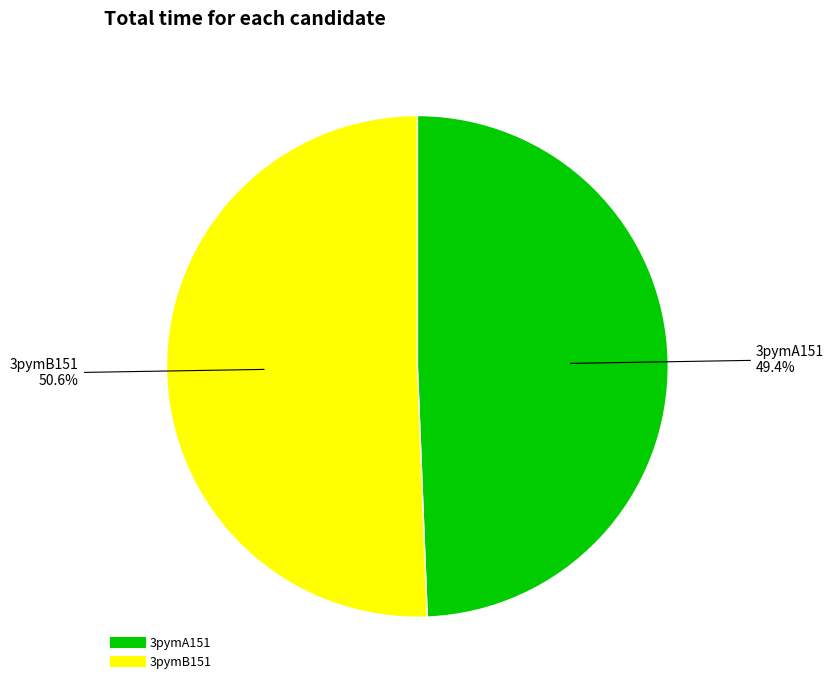

To the nearest percent, what portion does 3pymB151 represent?

51%